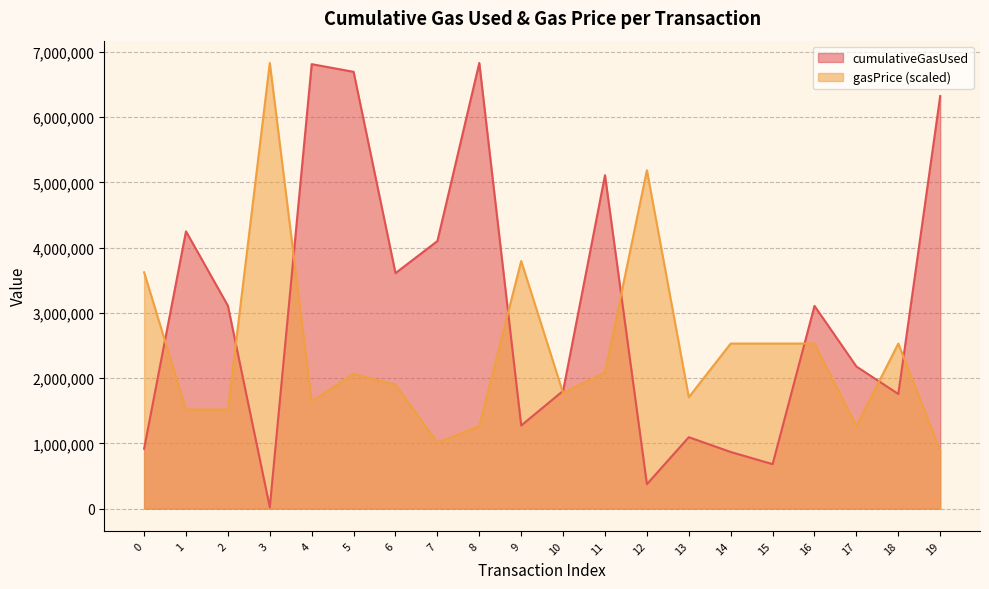

Reading right to left, extract all data points from this chart.

cumulativeGasUsed: 19=6323879.0	18=1756903.0	17=2178600.0	16=3107510.0	15=681273.0	14=868146.0	13=1094742.0	12=374454.0	11=5110727.0	10=1805077.0	9=1273917.0	8=6831157.0	7=4100927.0	6=3610058.0	5=6695321.0	4=6812903.0	3=21000.0	2=3109790.0	1=4250094.0	0=917390.0
gasPrice: 19=885520.4	18=2530058.1	17=1265029.1	16=2530058.1	15=2530058.1	14=2530058.1	13=1707789.2	12=5186619.2	11=2087298.0	10=1771040.7	9=3795087.2	8=1265029.1	7=1012023.3	6=1897543.6	5=2065741.9	4=1644537.8	3=6831157.0	2=1518034.9	1=1518034.9	0=3621936.4